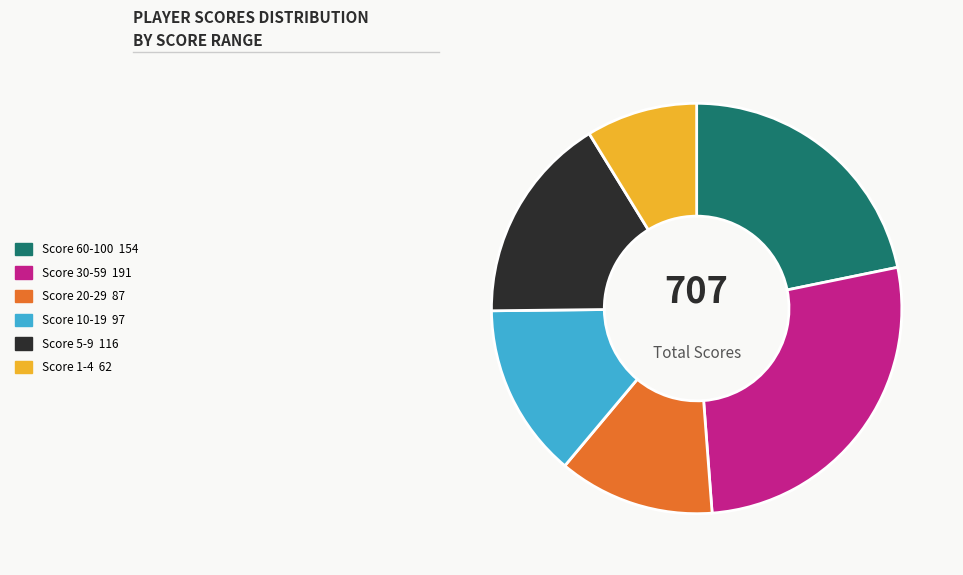

Is there a majority slice in this chart?

No